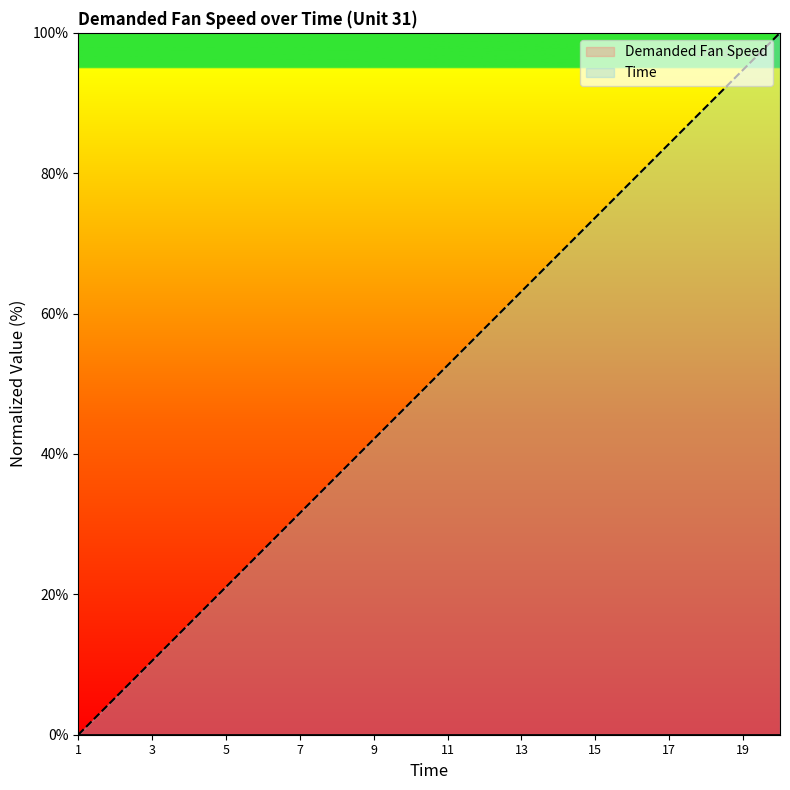

List the labels in order of value, smallest first.

1, 2, 3, 4, 5, 6, 7, 8, 9, 10, 11, 12, 13, 14, 15, 16, 17, 18, 19, 20